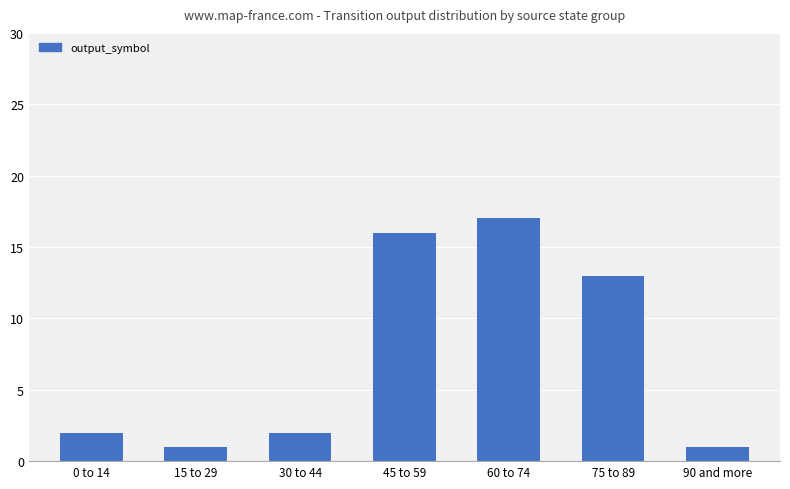

What is the ratio of the value at 60 to 74 to the value at 15 to 29?

17.0